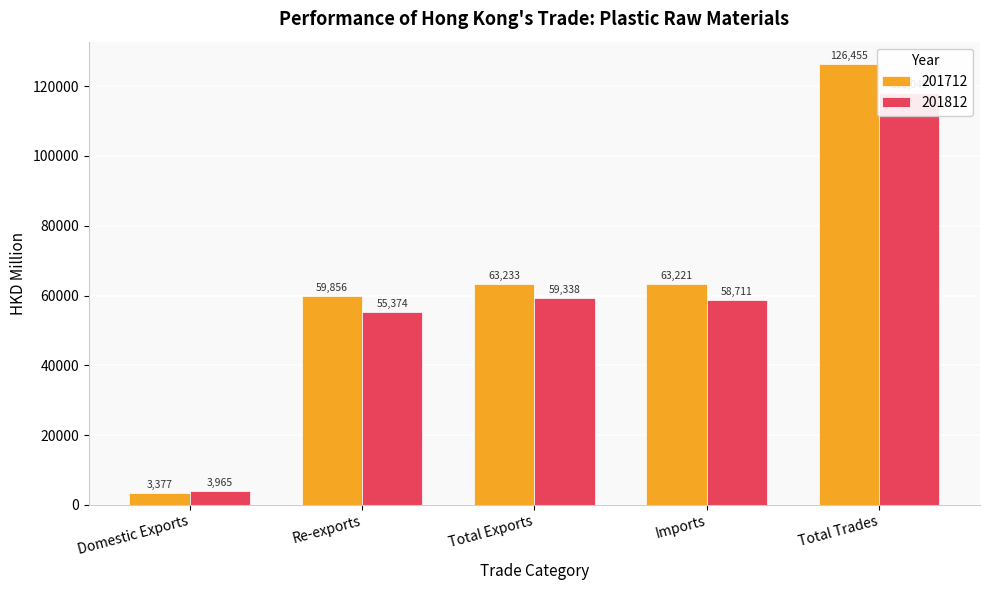

Count the number of categories in the chart.

5